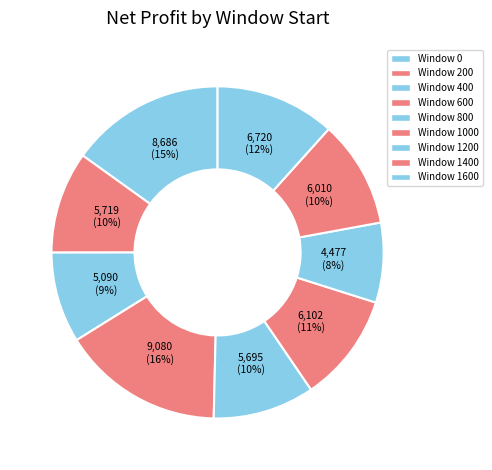

How many slices are in this pie chart?

9